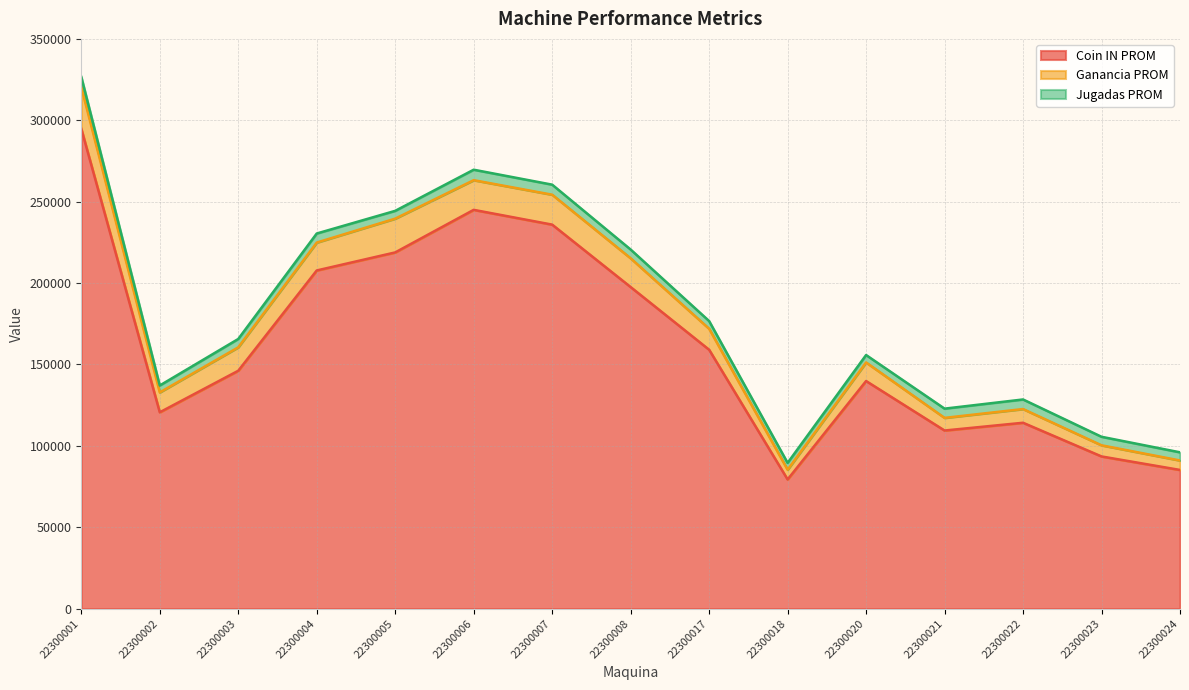

Rank the categories by Ganancia PROM value from highest to lowest.

22300001, 22300005, 22300007, 22300006, 22300008, 22300004, 22300003, 22300017, 22300002, 22300020, 22300022, 22300021, 22300023, 22300018, 22300024